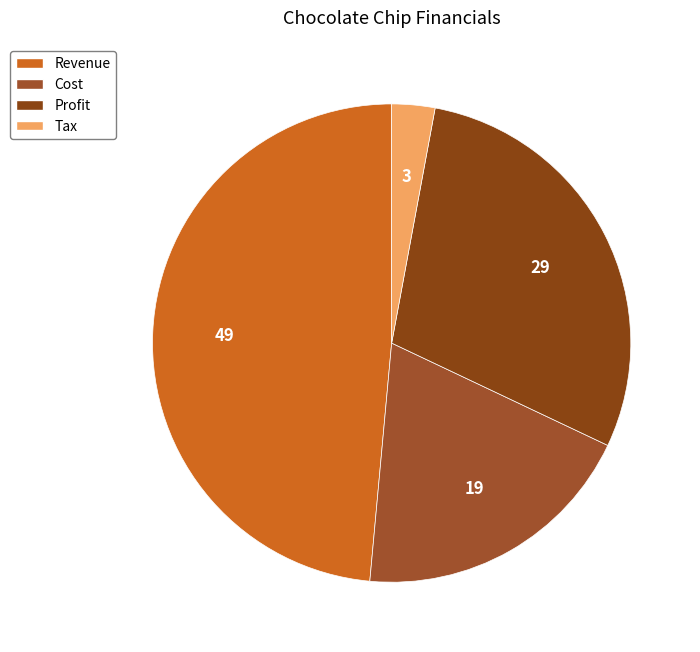

What percentage is the Profit slice, to the nearest percent?

29%